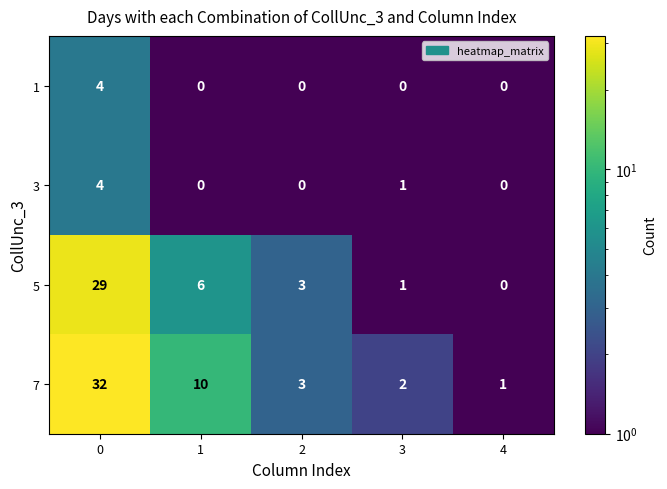

Is the value of 7 at 4 greater than the value of 1 at 1?

Yes